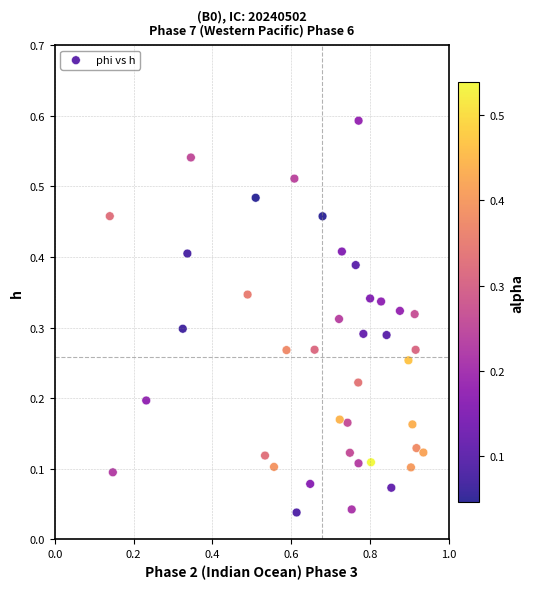

What is the range of X values (max minus min)?

0.8